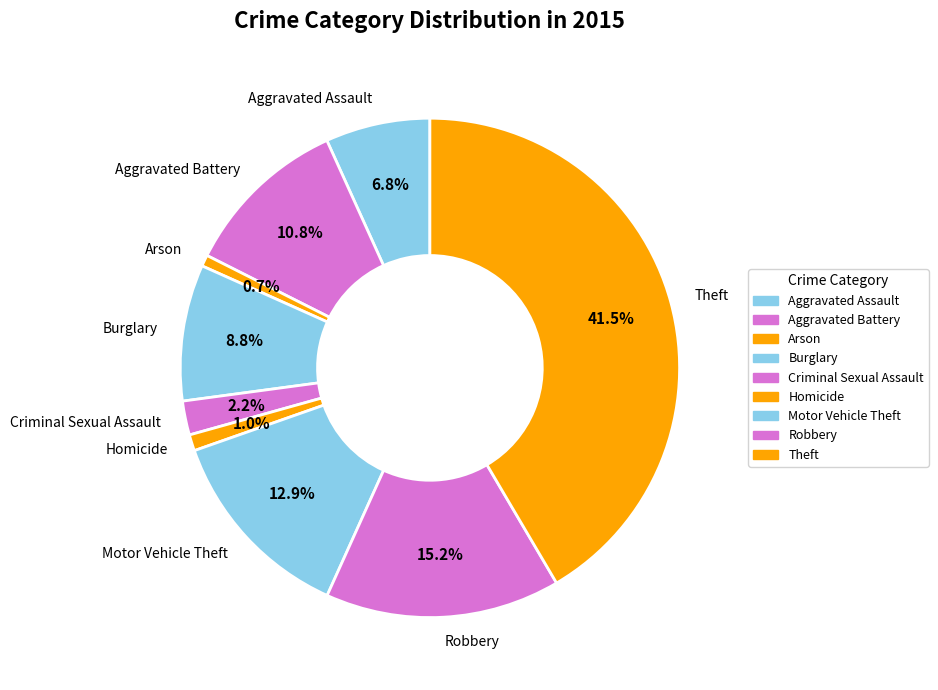

True or false: Robbery accounts for 15% of the total.

True